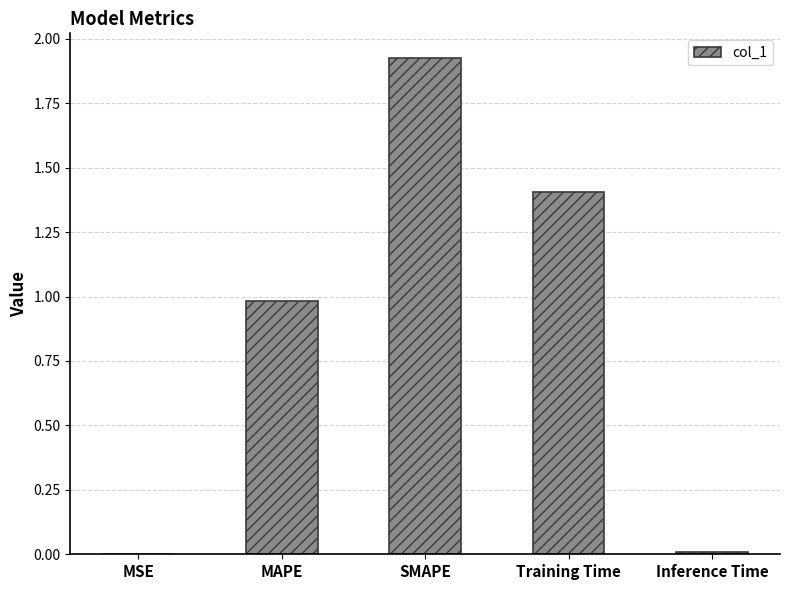

The chart shows a value of 1.4 at Training Time. True or false?

True